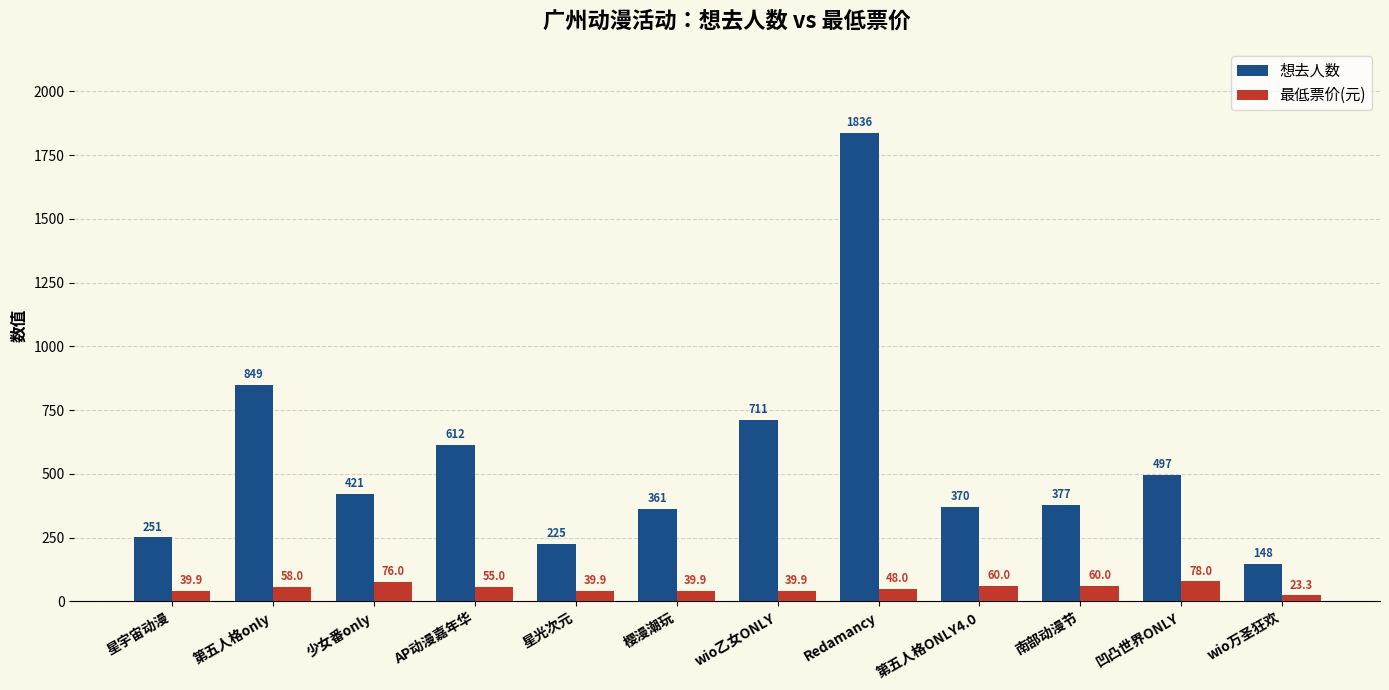

Reading left to right, extract all data points from this chart.

想去人数: 星宇宙动漫=251.0	第五人格only=849.0	少女番only=421.0	AP动漫嘉年华=612.0	星光次元=225.0	樱漫潮玩=361.0	wio乙女ONLY=711.0	Redamancy=1836.0	第五人格ONLY4.0=370.0	南部动漫节=377.0	凹凸世界ONLY=497.0	wio万圣狂欢=148.0
最低票价(元): 星宇宙动漫=39.9	第五人格only=58.0	少女番only=76.0	AP动漫嘉年华=55.0	星光次元=39.9	樱漫潮玩=39.9	wio乙女ONLY=39.9	Redamancy=48.0	第五人格ONLY4.0=60.0	南部动漫节=60.0	凹凸世界ONLY=78.0	wio万圣狂欢=23.3